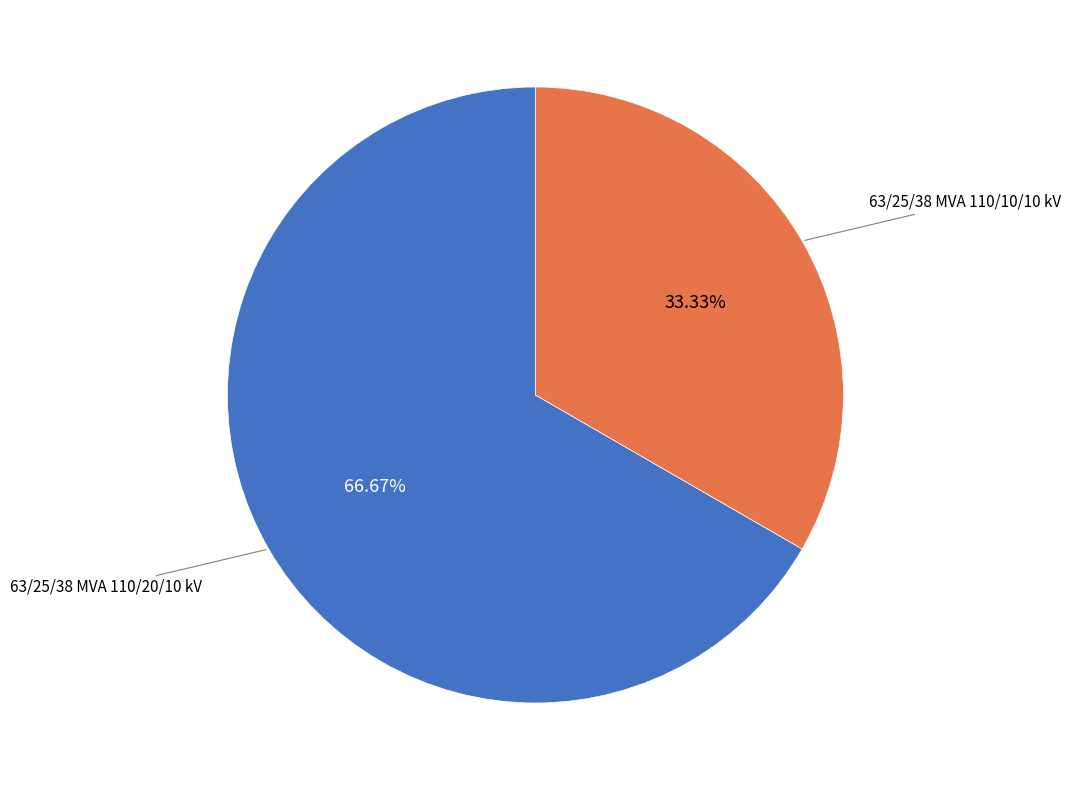

Does any single category account for the majority?

Yes